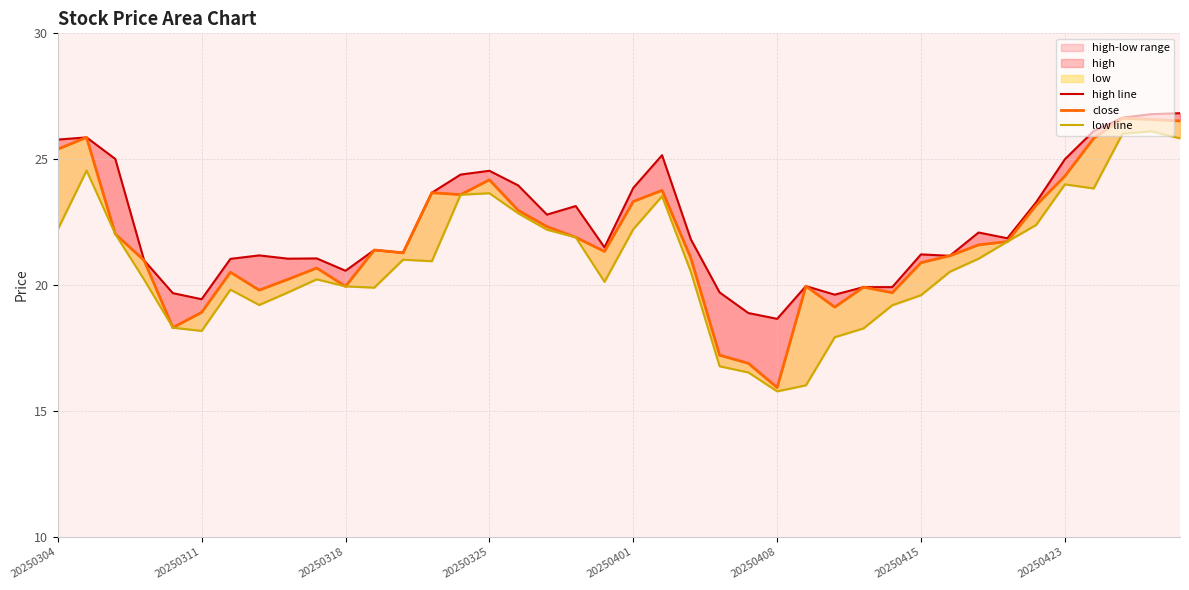

The value of close at 20250415 is 12.3. True or false?

False